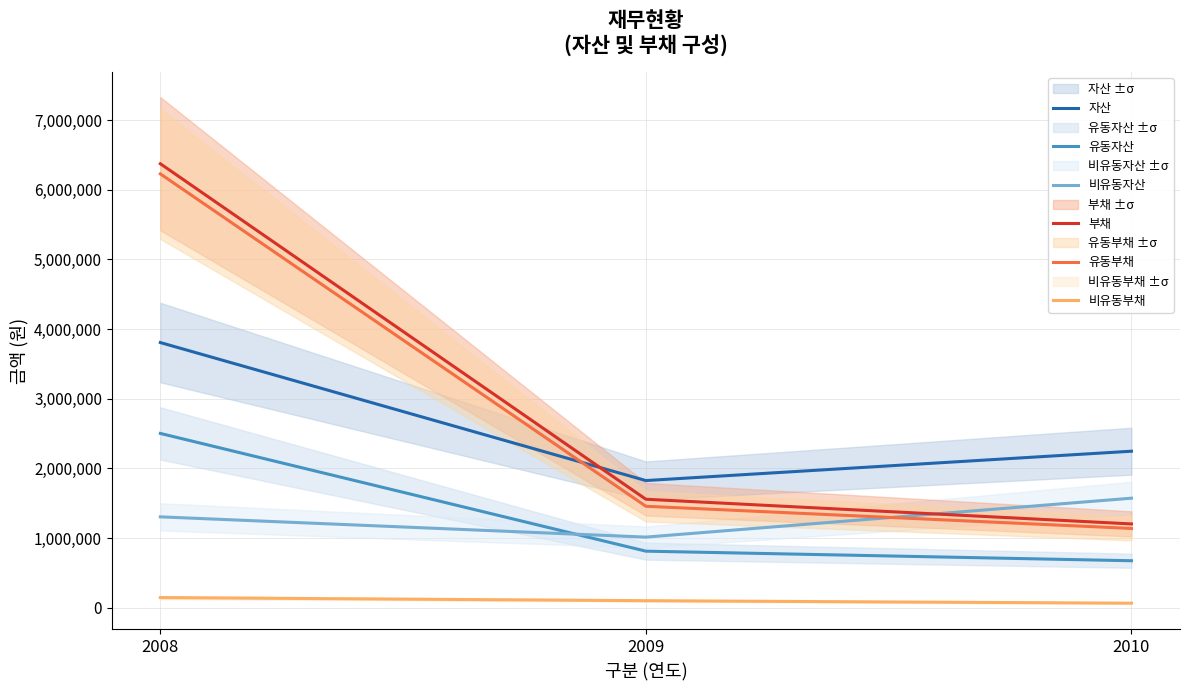

The value of 유동자산 at 2008 is 2502458. True or false?

True